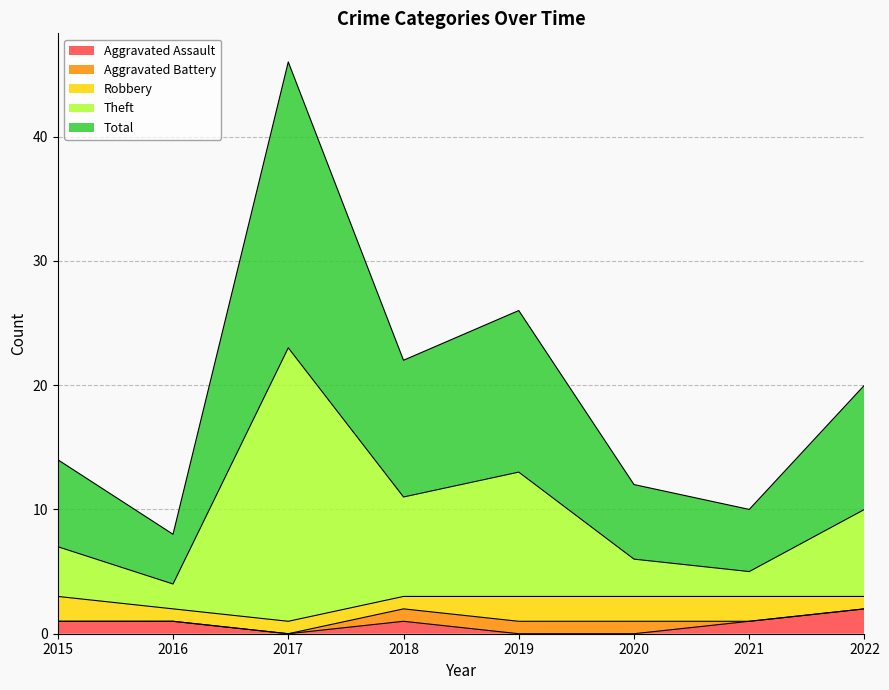

The value of Theft at 2022 is 10. True or false?

True